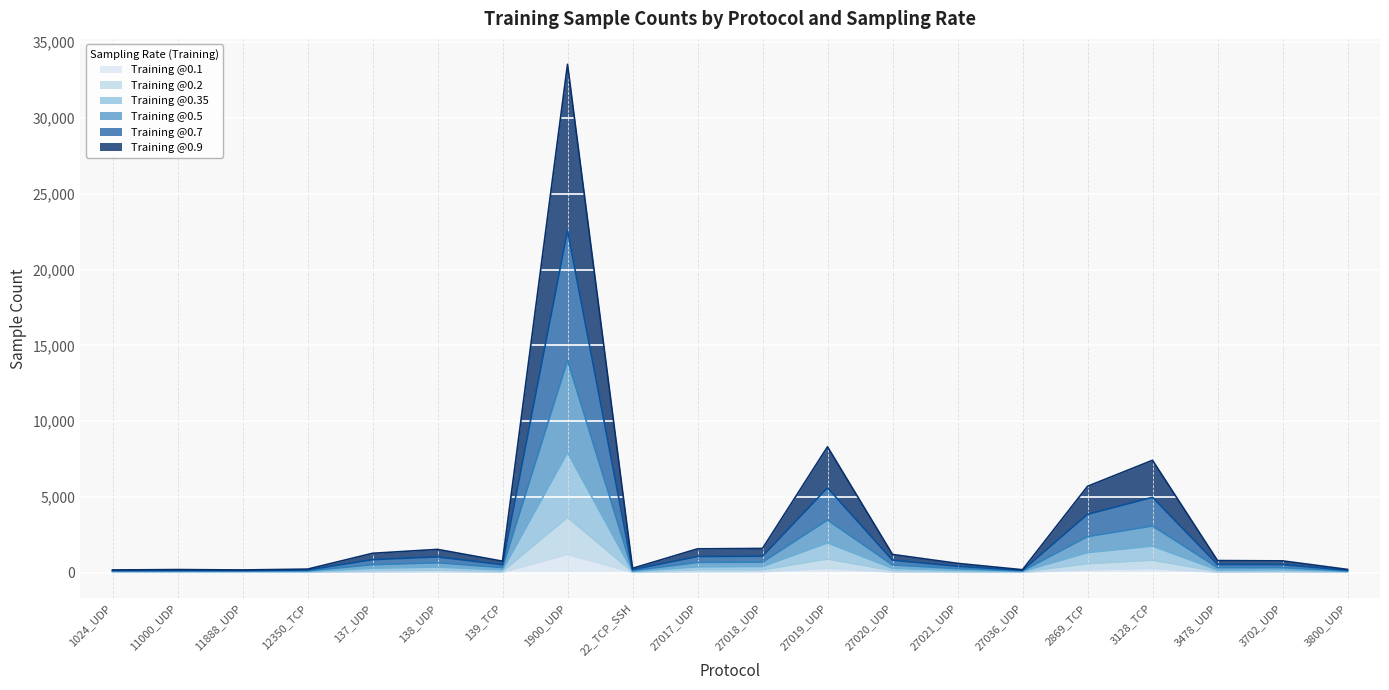

What are all the series names shown in the legend?

Training @0.1, Training @0.2, Training @0.35, Training @0.5, Training @0.7, Training @0.9